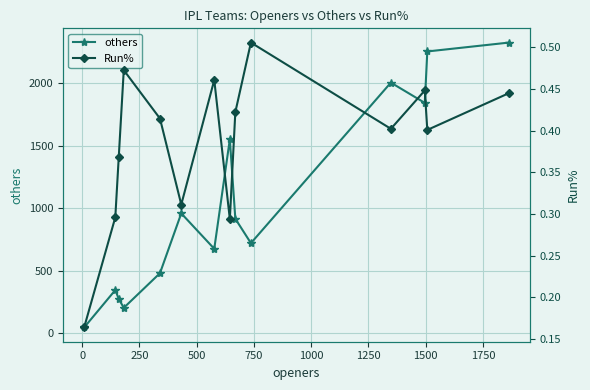

Reading left to right, extract all data points from this chart.

others: 46.0	345.0	275.0	203.0	480.0	958.0	675.0	1550.0	915.0	720.0	2003.0	1841.0	2252.0	2323.0
Run%: 0.2	0.3	0.4	0.5	0.4	0.3	0.5	0.3	0.4	0.5	0.4	0.4	0.4	0.4